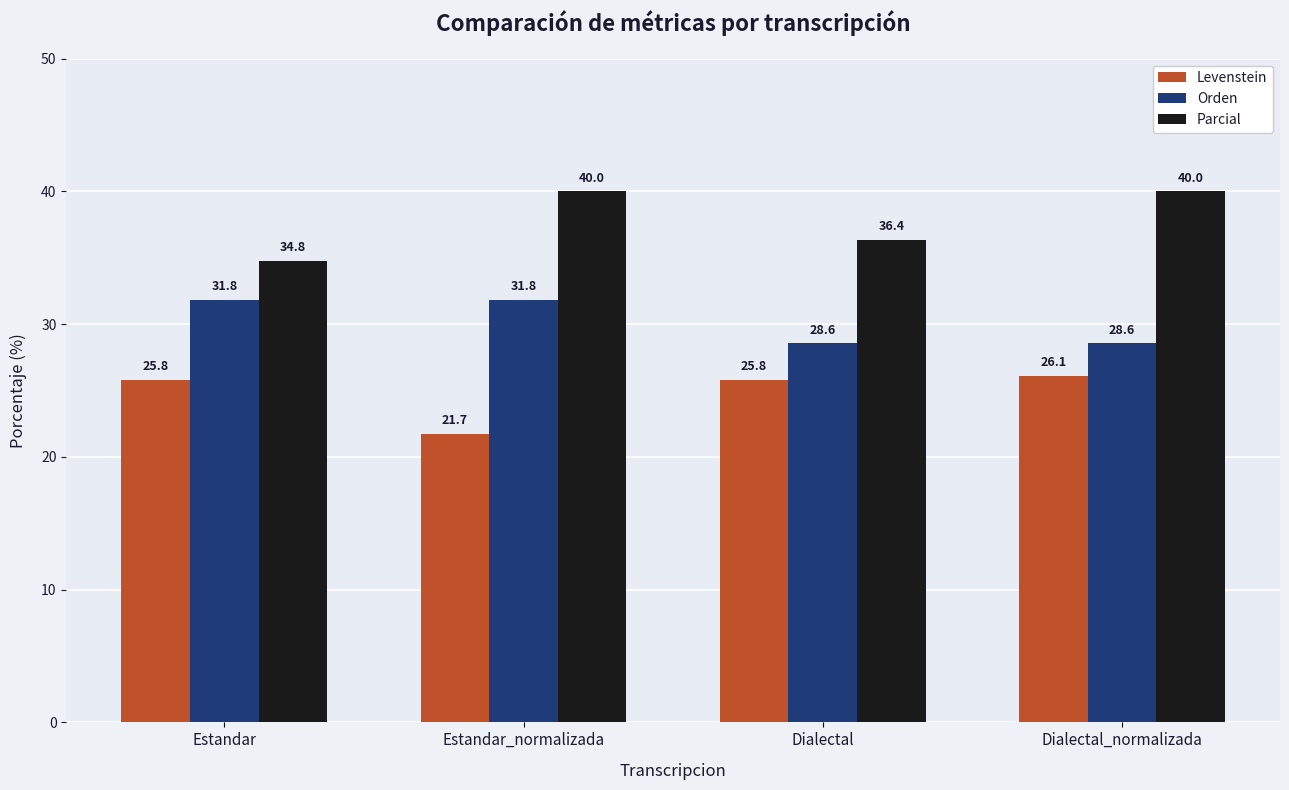

At how many categories does at least one series exceed 23?

4